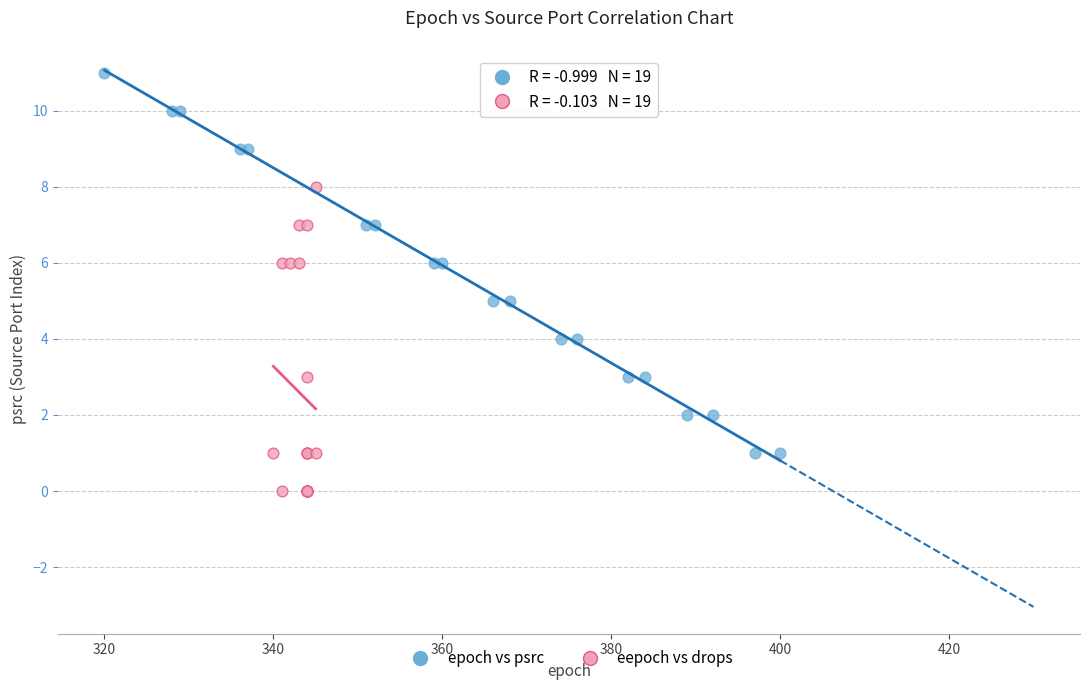

Which series has the widest spread of Y values?

epoch vs psrc